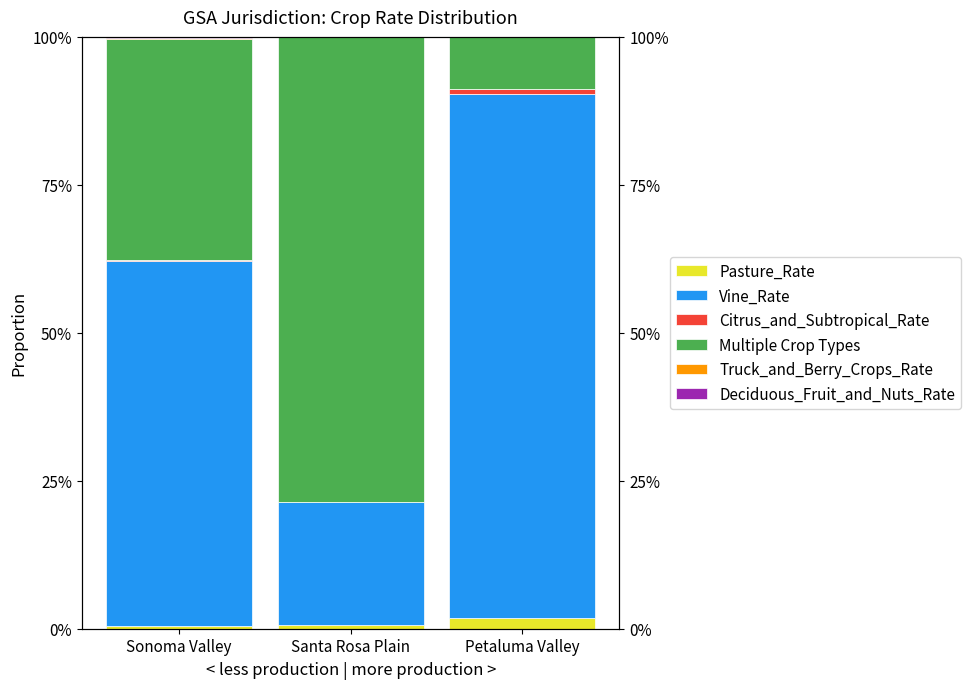

How many bars are there in each group?

6